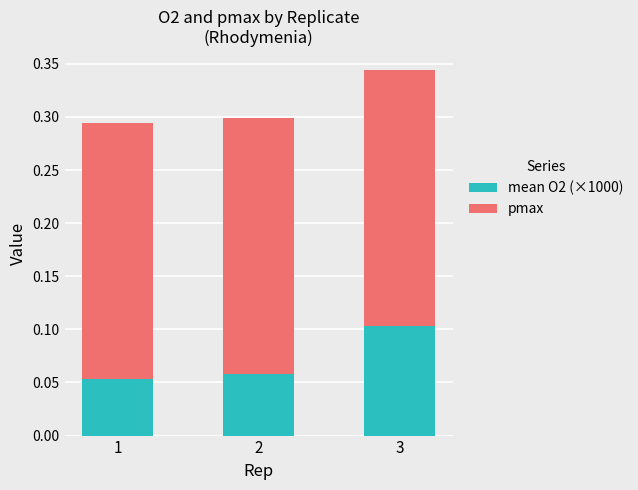

What is the total value across all series at 3?

0.3